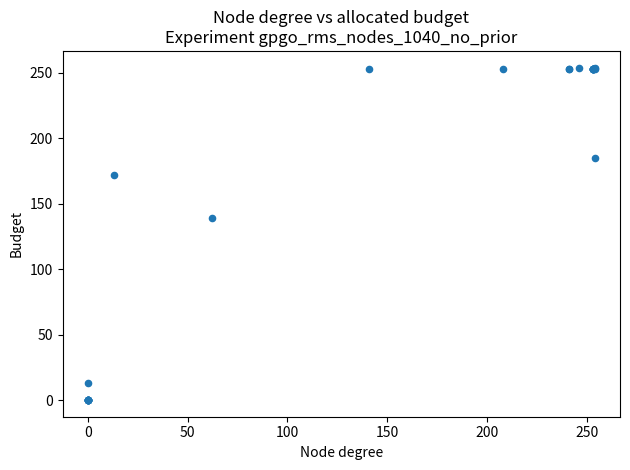

What Y value in the scatter plot is closest to 127?

139